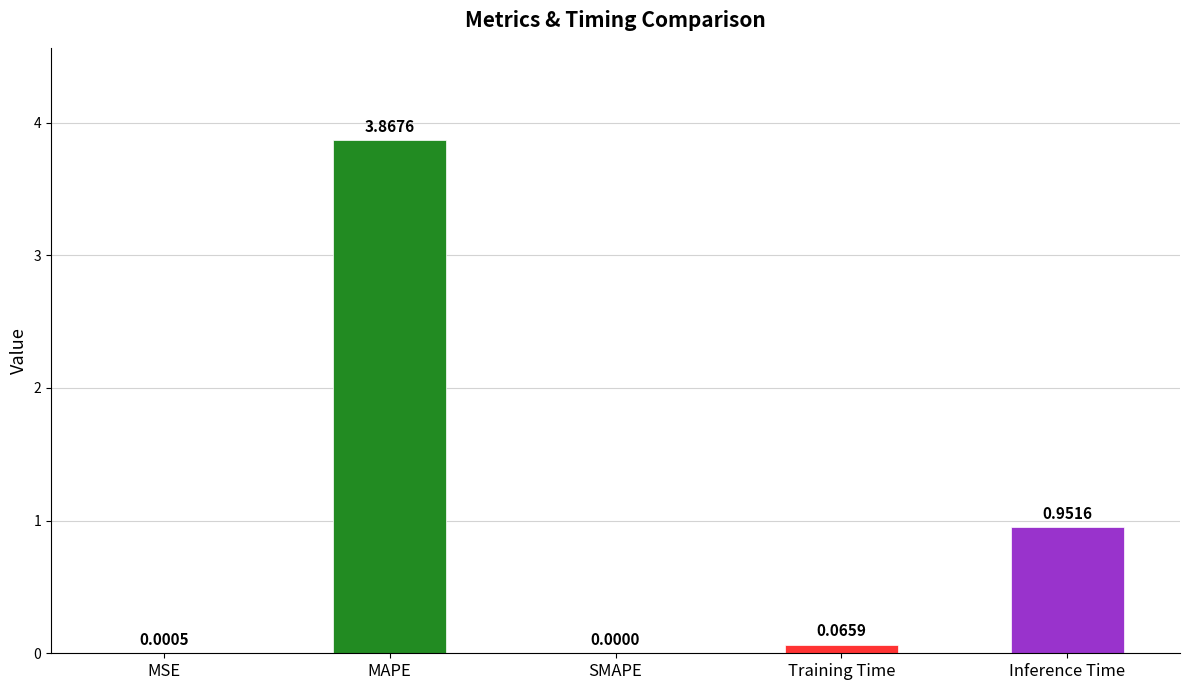

At which label is the value closest to 1?

Inference Time